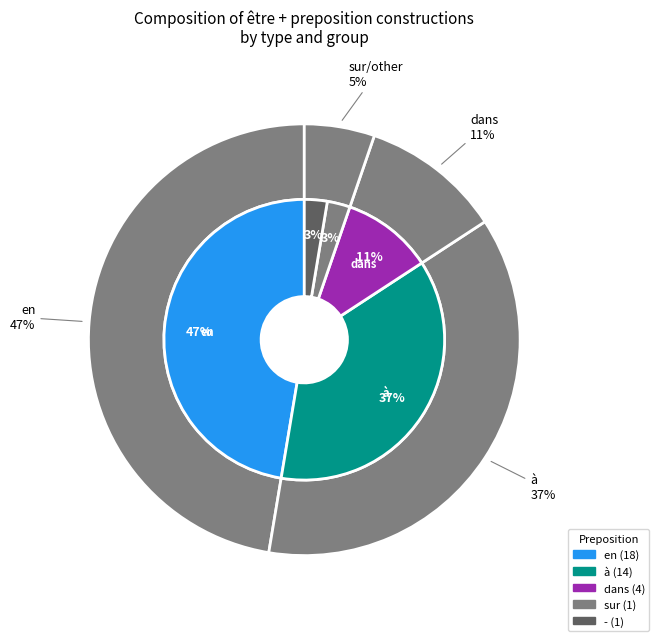

To the nearest percent, what portion does col4=à represent?

37%